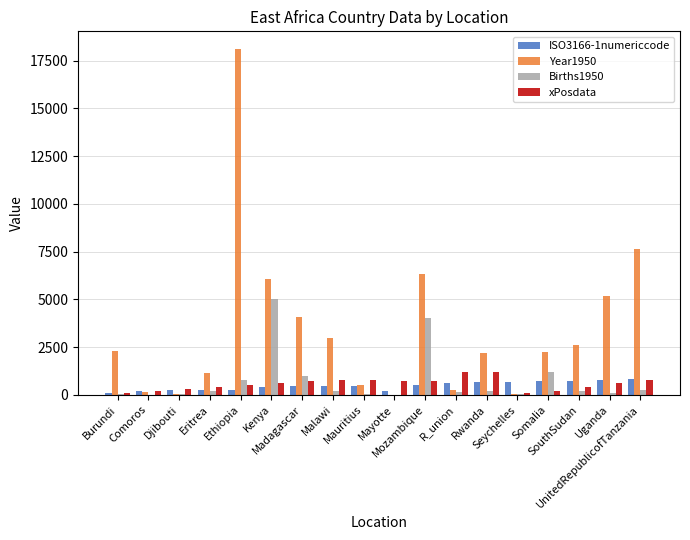

How many series are shown in this chart?

4